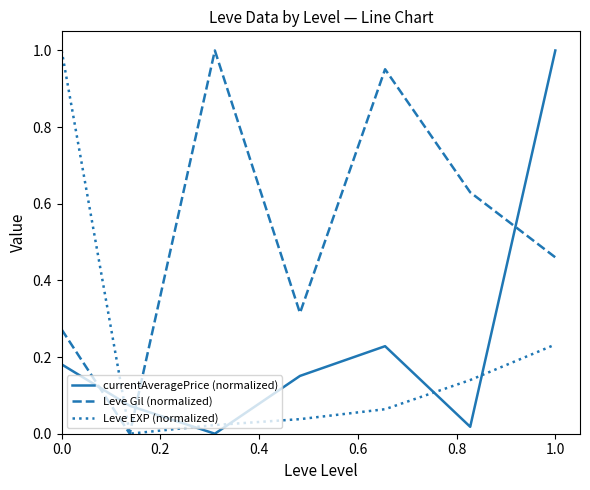

How many series are shown in this chart?

3